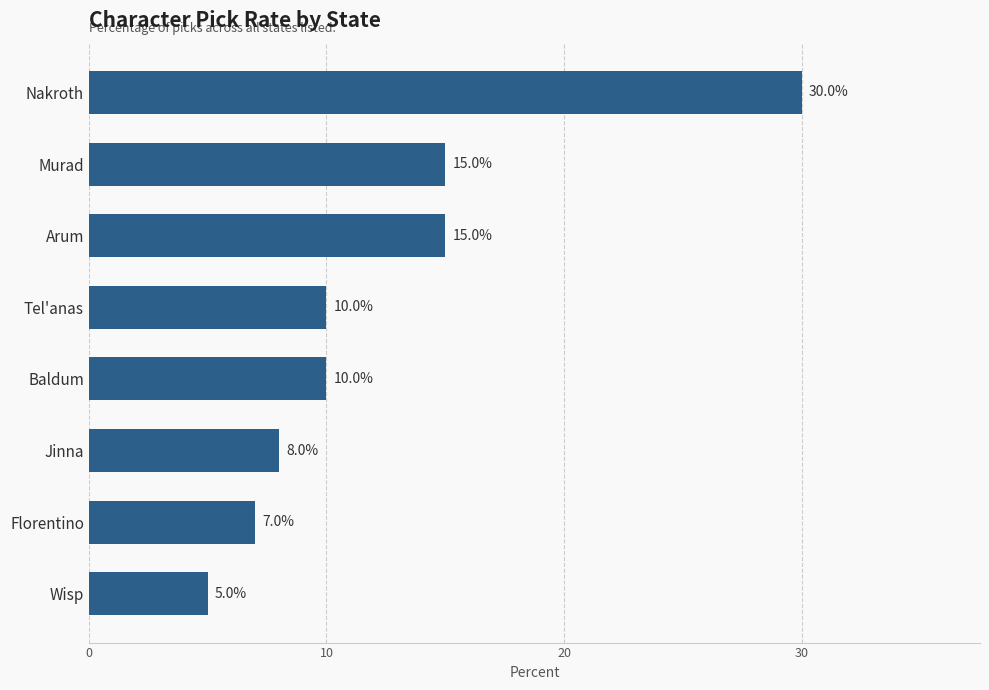

What is the difference between the maximum and minimum values?

25